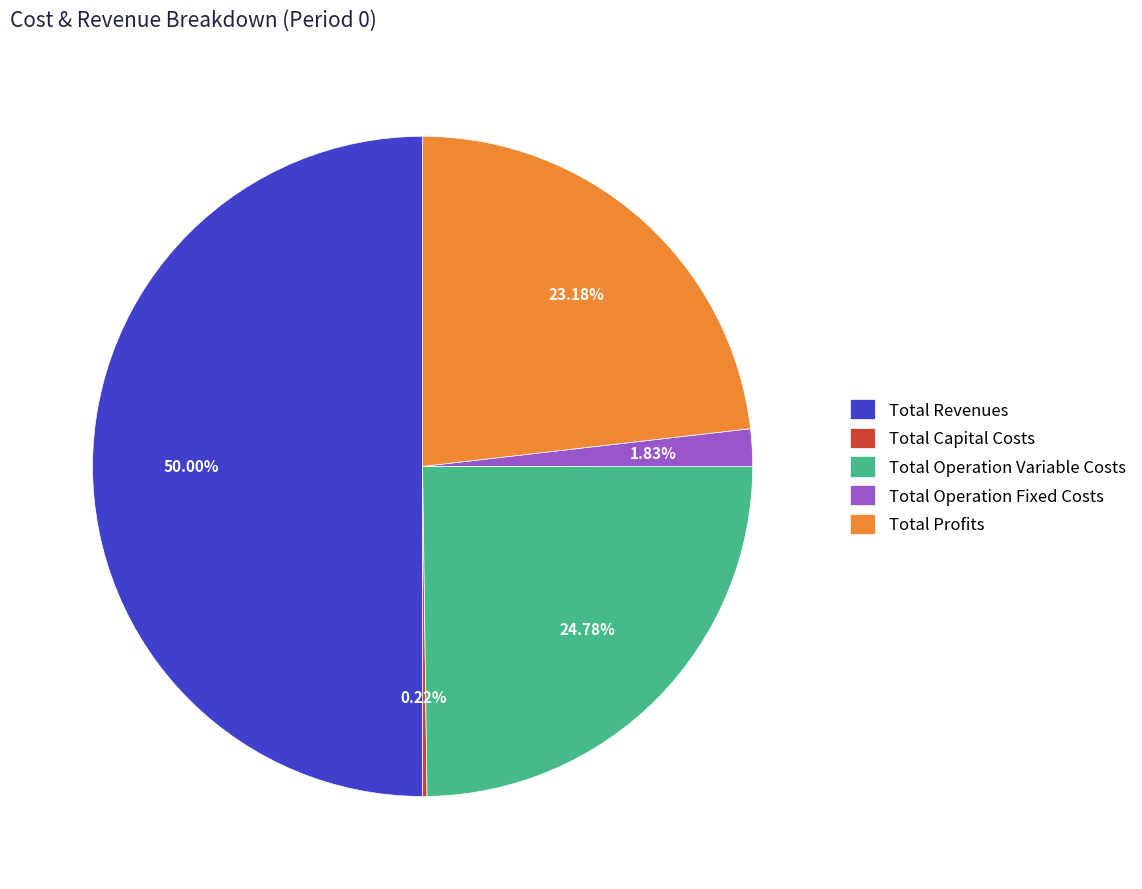

To the nearest percent, what is the average slice percentage?

20%